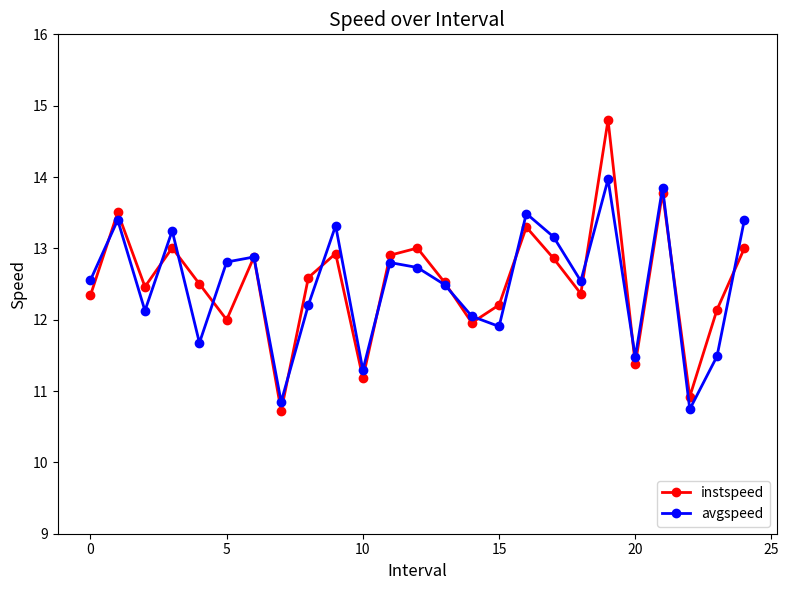

What is the value of the avgspeed point at the 14th from the left?

12.5